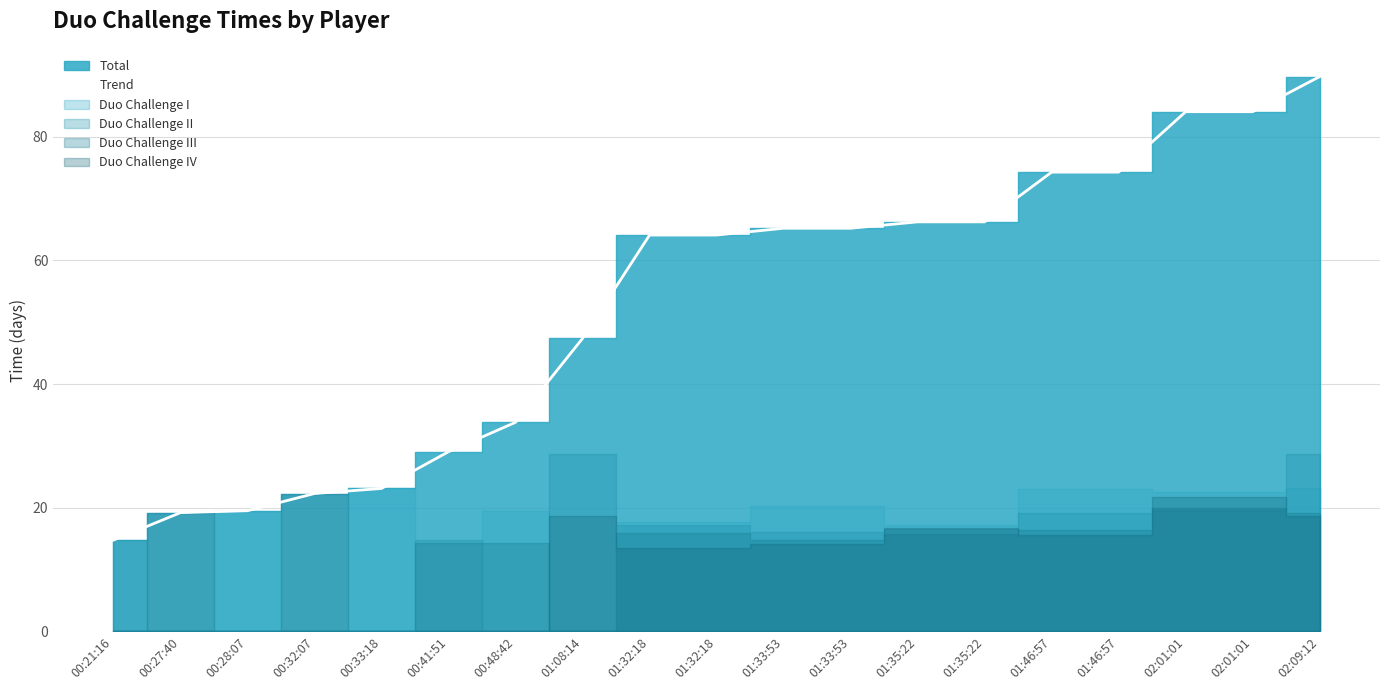

What is the sum of the values at 01:46:57 and 01:32:18?

138.4